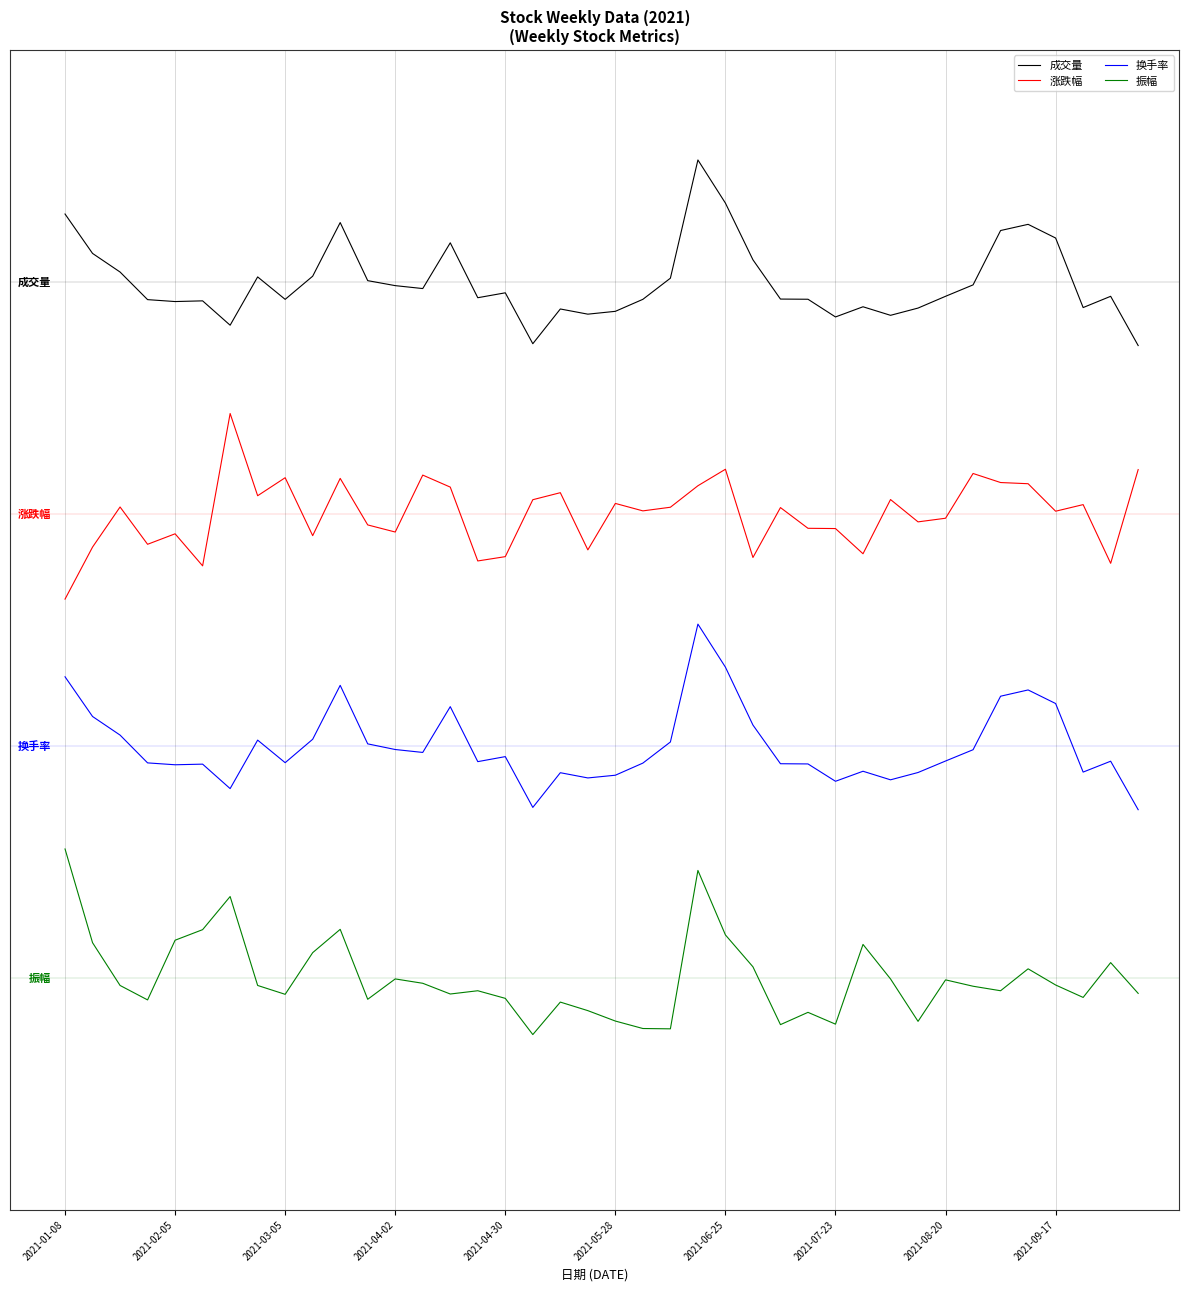

What are all the series names shown in the legend?

成交量, 涨跌幅, 换手率, 振幅